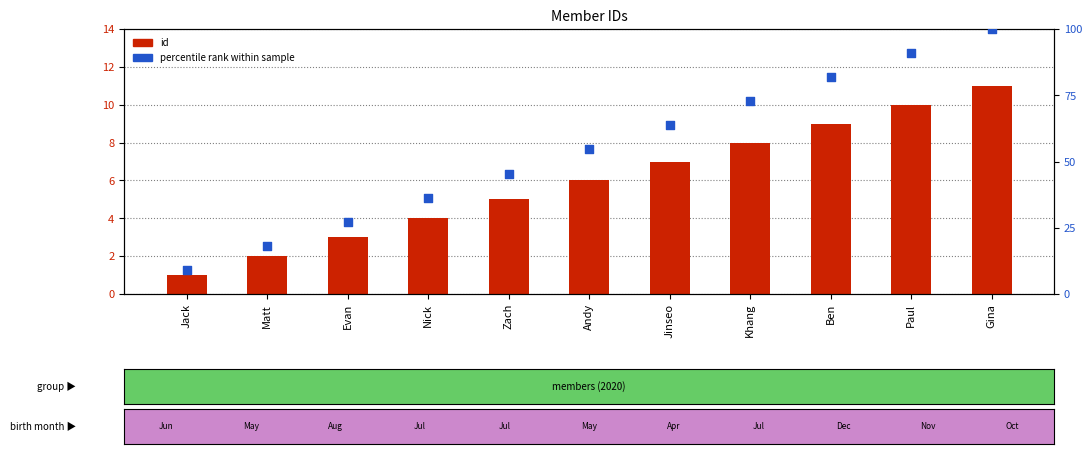

At how many categories does at least one series exceed 4?

11